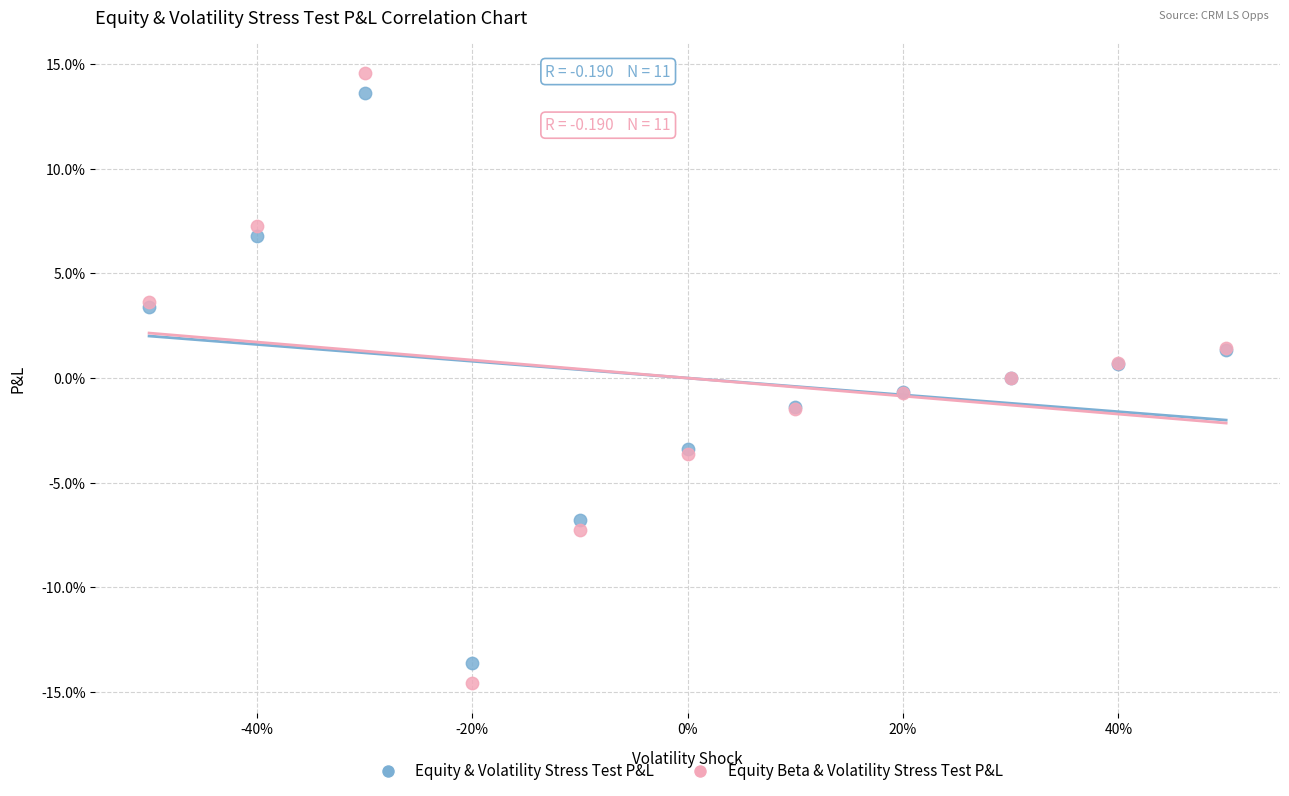

Which series has the largest Y range (max minus min)?

Equity Beta & Volatility Stress Test P&L